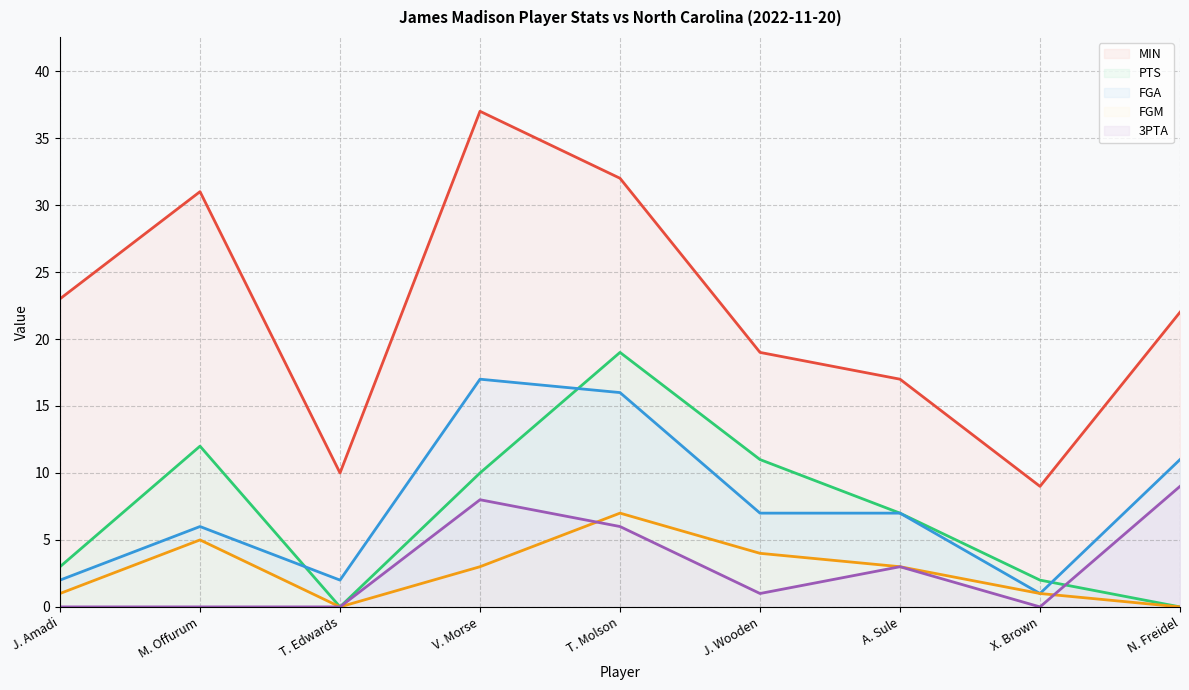

Between V. Morse and A. Sule, which series saw the biggest shift?

MIN